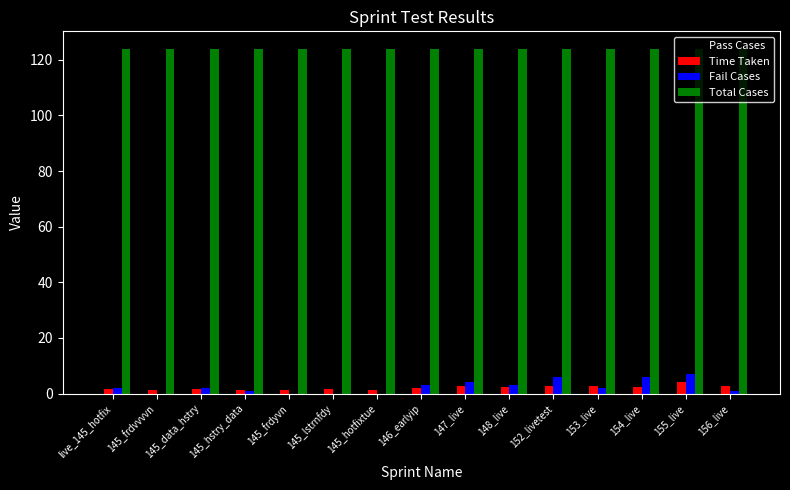

Is the value of Pass Cases at 156_live greater than the value of Fail Cases at 154_live?

Yes